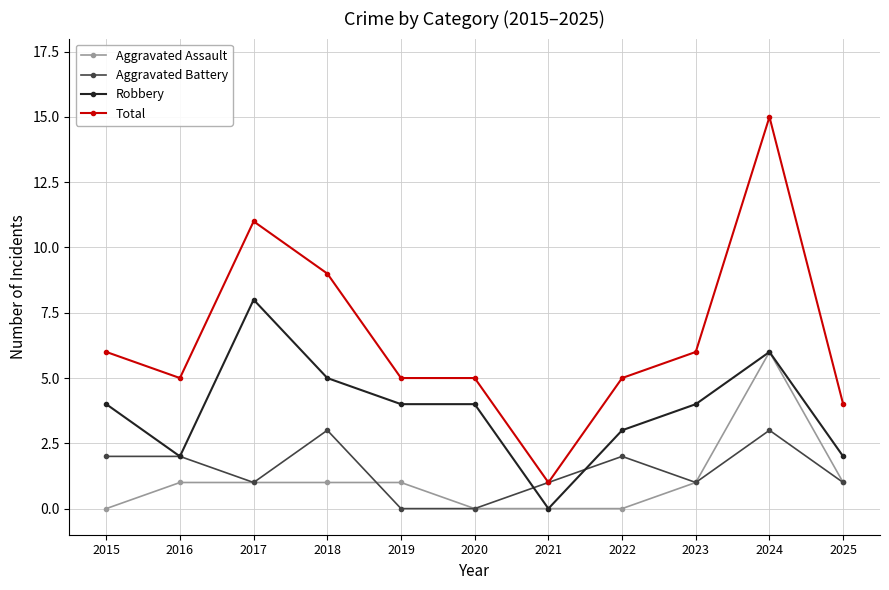

True or false: Total and Aggravated Assault intersect in this chart.

False